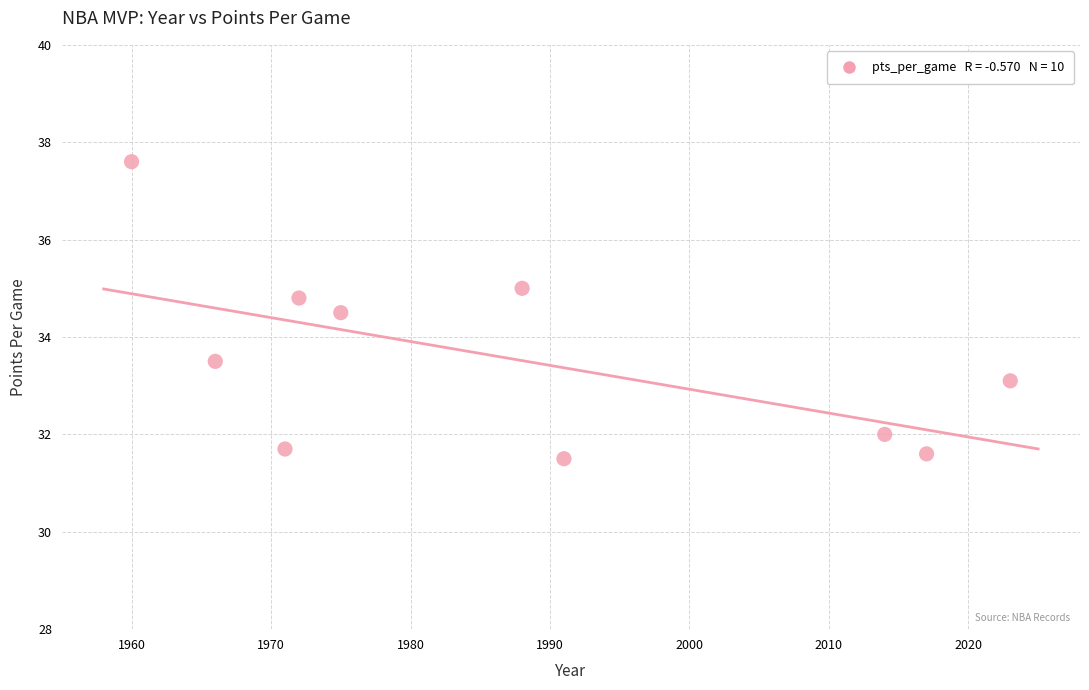

What is the range of X values (max minus min)?

63.0